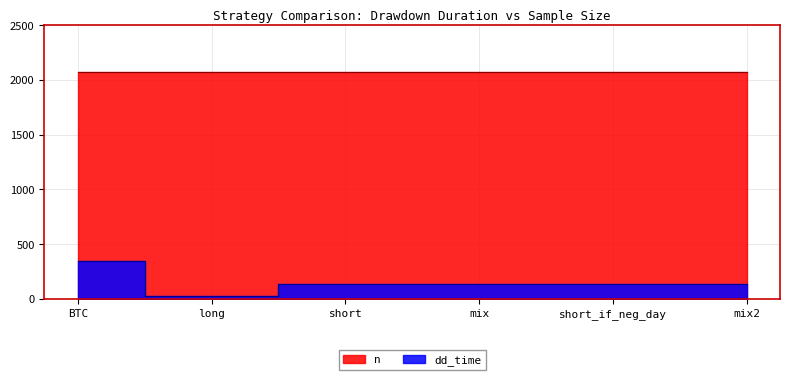

Reading left to right, extract all data points from this chart.

342	25	134	134	135	135